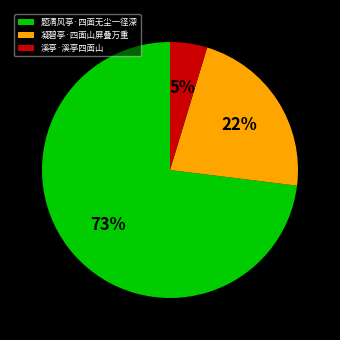

What is the smallest slice in the pie chart?

溪亭·溪亭四面山